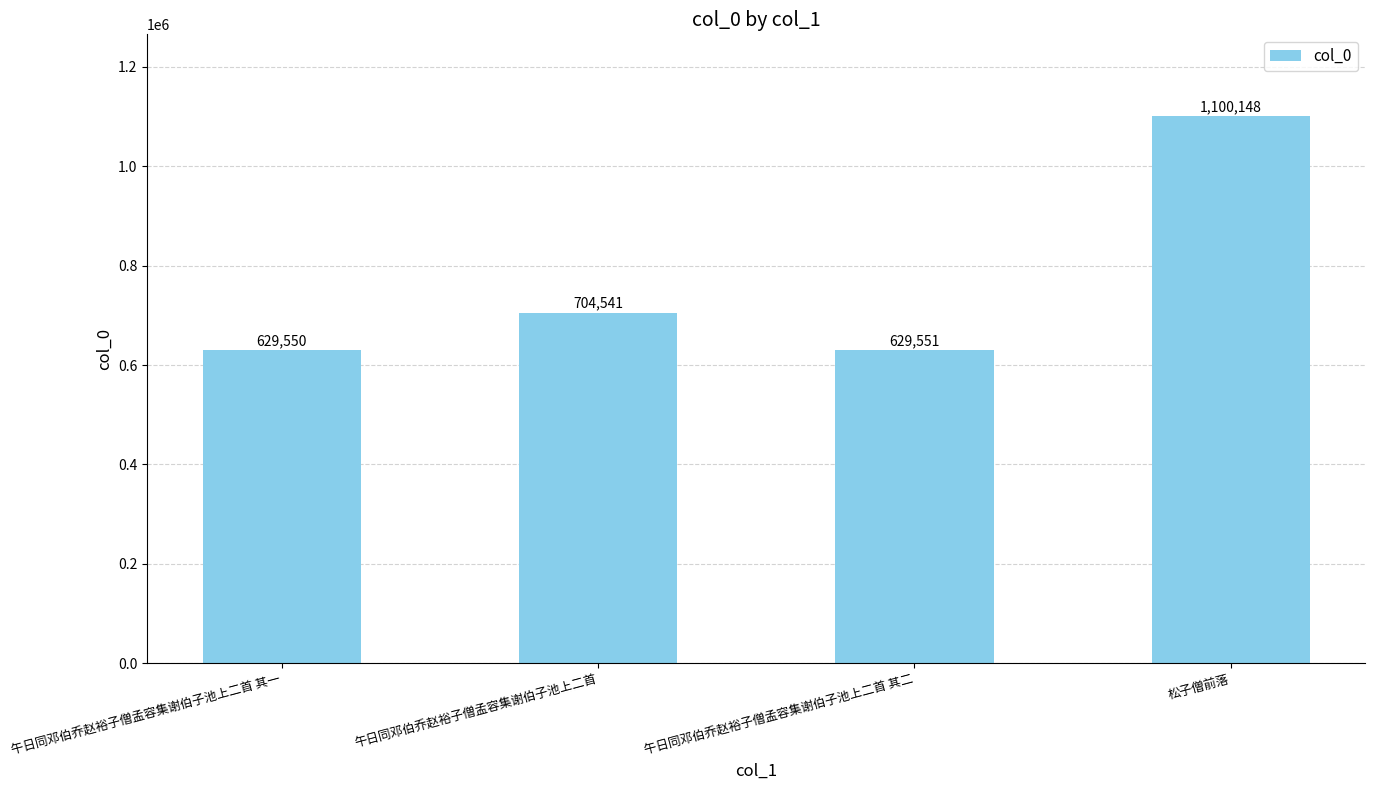

What is the ratio of the value at 午日同邓伯乔赵裕子僧孟容集谢伯子池上二首 其一 to the value at 午日同邓伯乔赵裕子僧孟容集谢伯子池上二首?

0.9